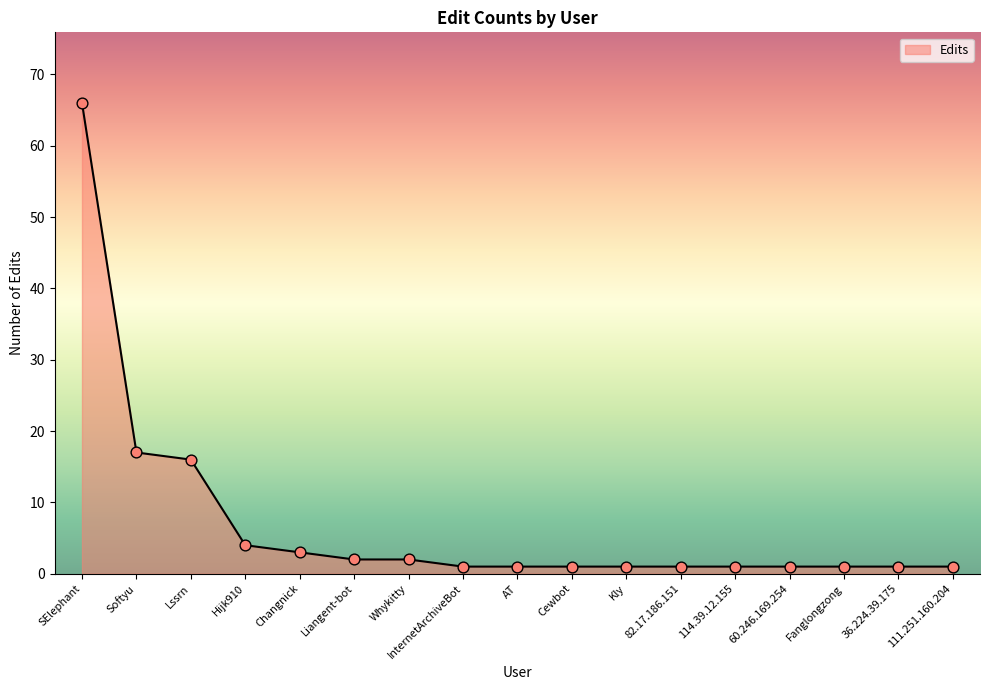

What is the change in value from Changnick to 111.251.160.204?

-2